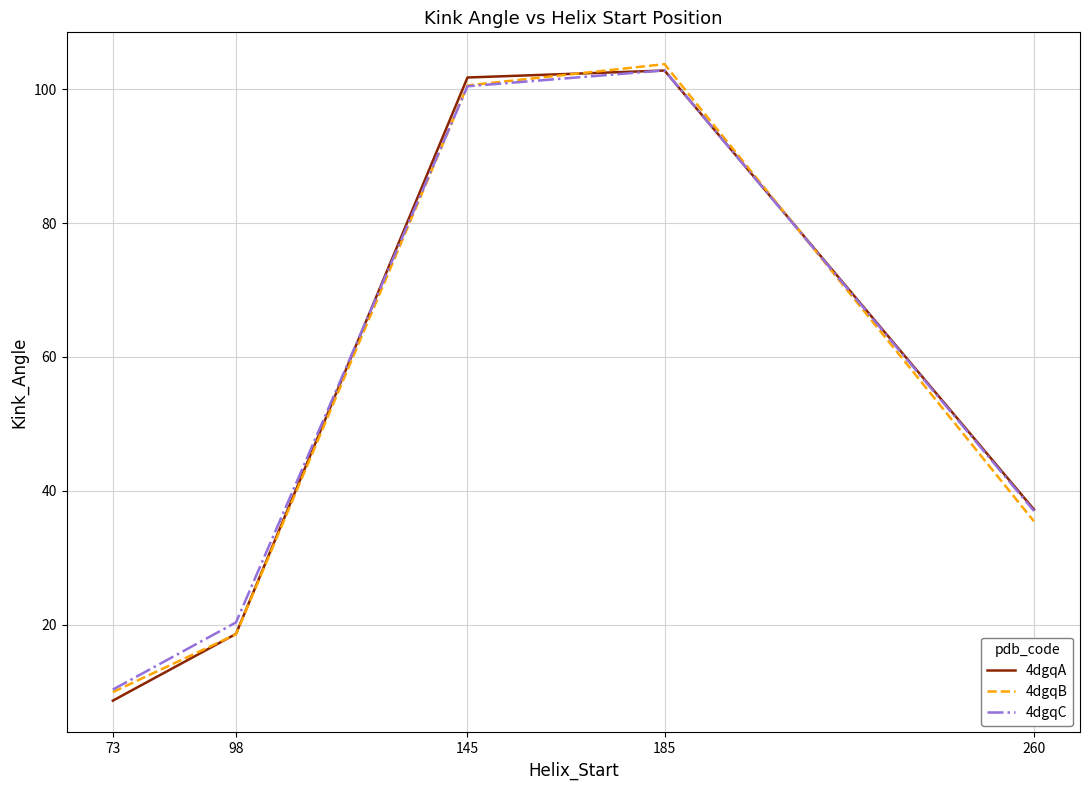

What is the total value across all series at 73?

28.9